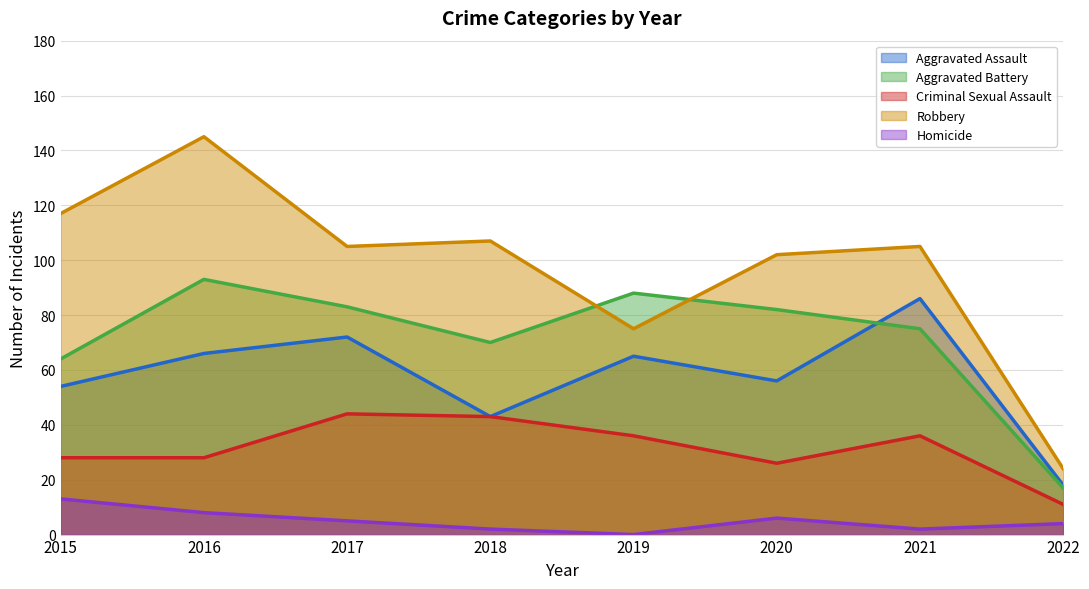

What is the difference between the Criminal Sexual Assault values at 2020 and 2017?

18